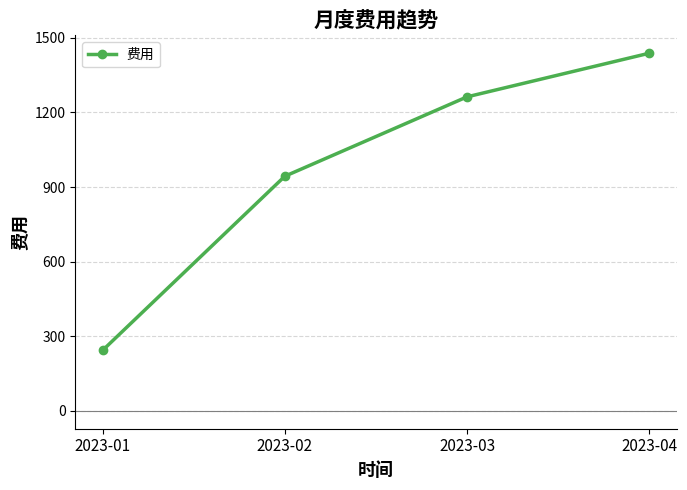

What is the value of the 3rd point from the left?

1262.8